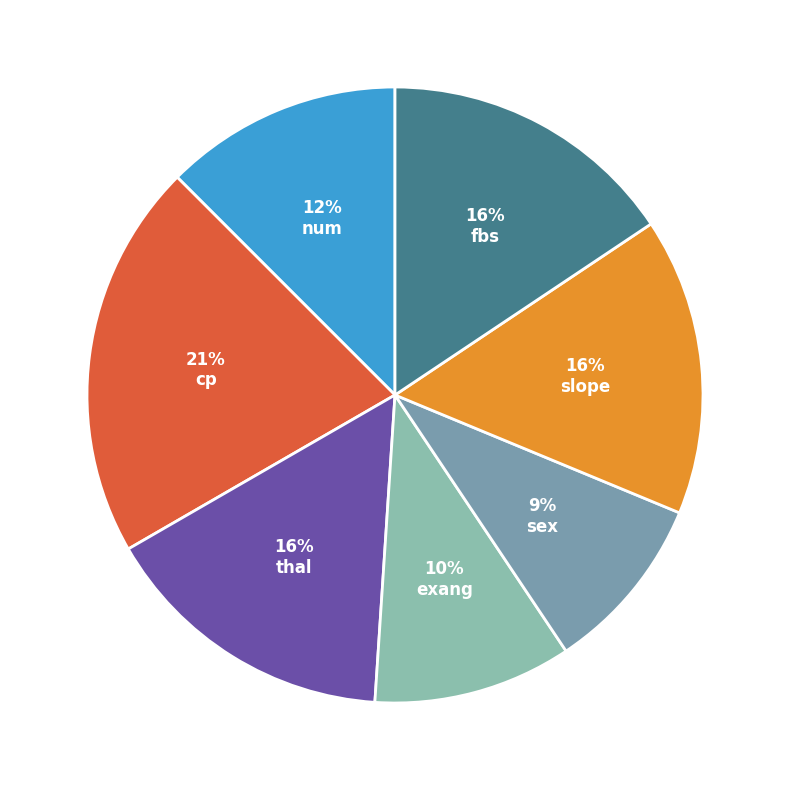

Count the number of slices in the pie.

7